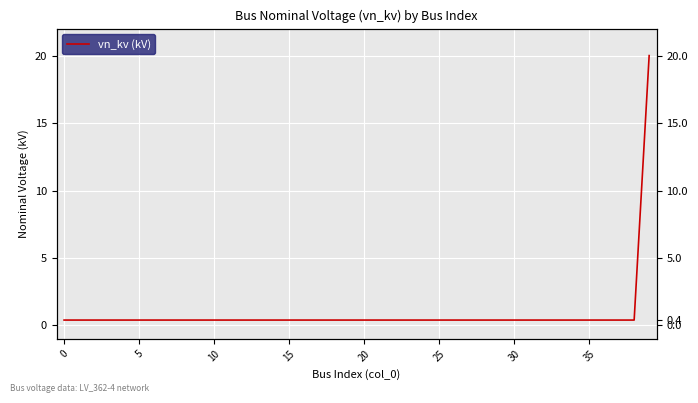

True or false: there are more than 0 points higher than both neighbors.

False